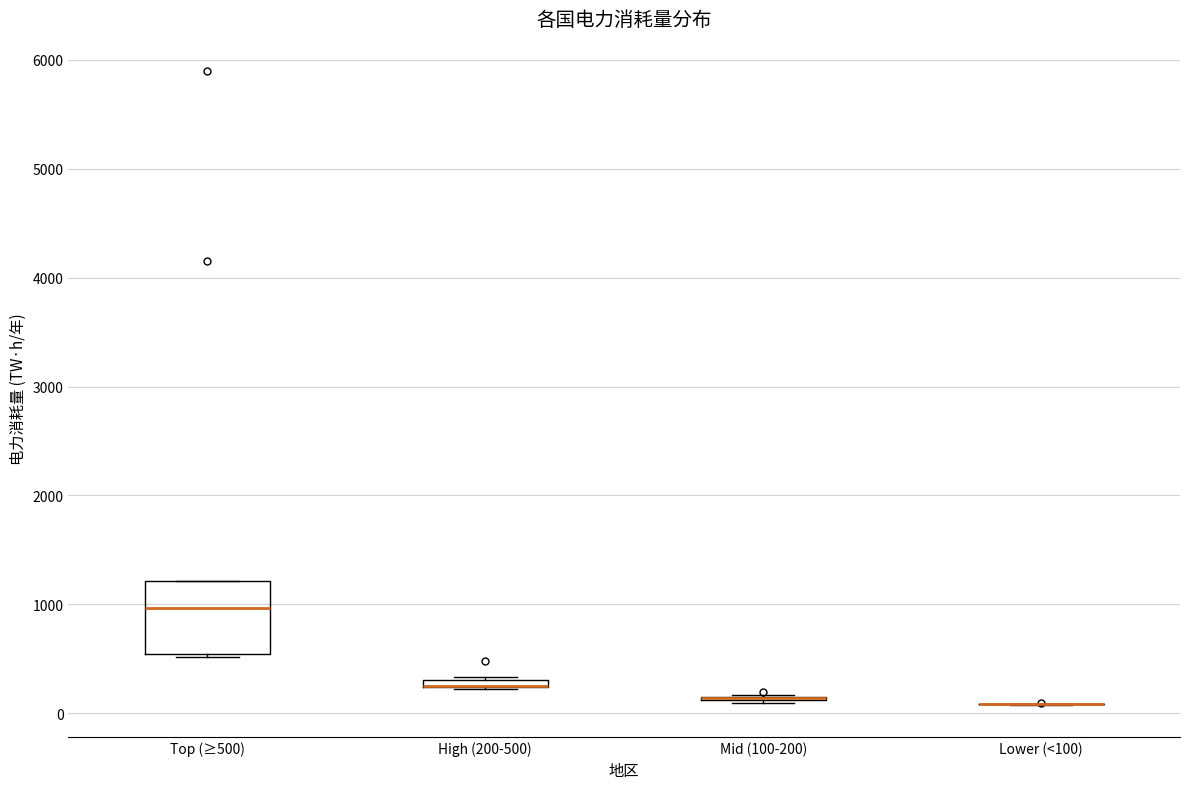

Which box is the tallest, from its lower edge to its upper edge?

Top (≥500)